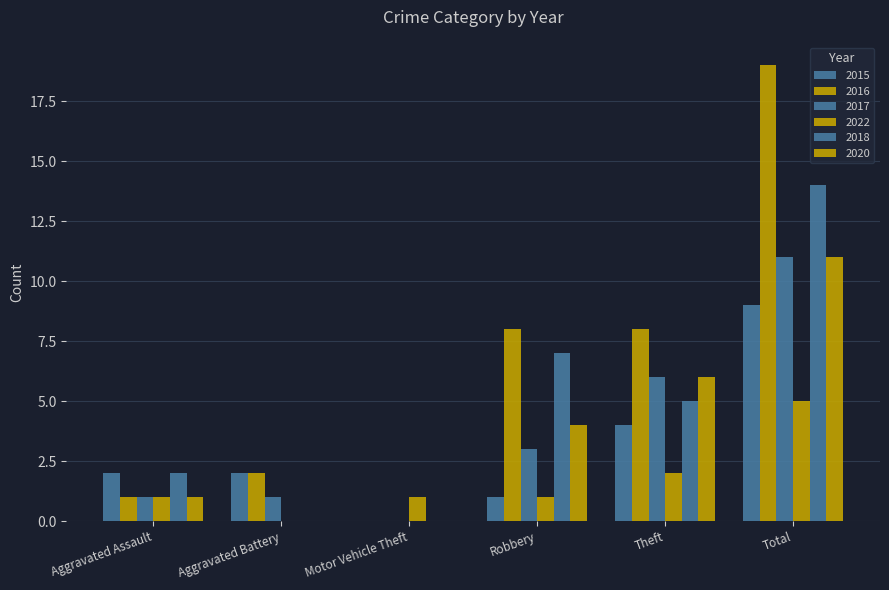

Count the 2015 values in the range 1 to 4.

4